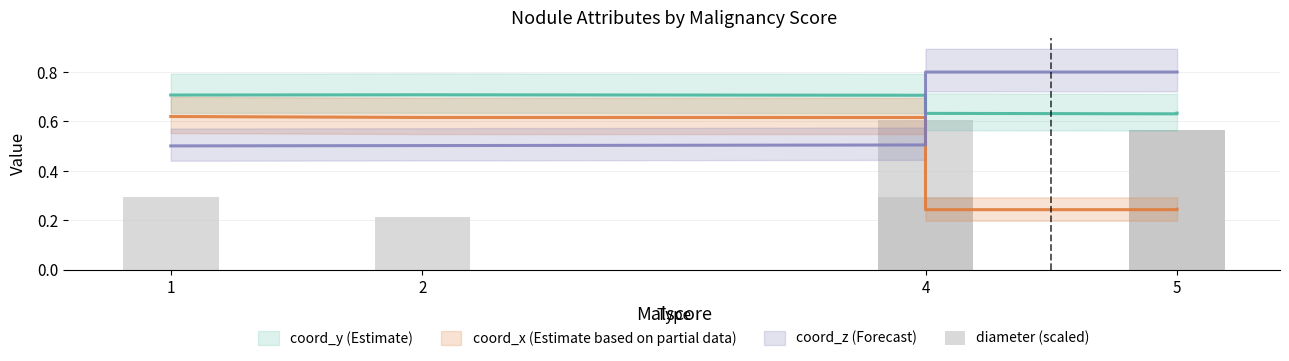

Is it true that the value at 5 is 0.6?

True